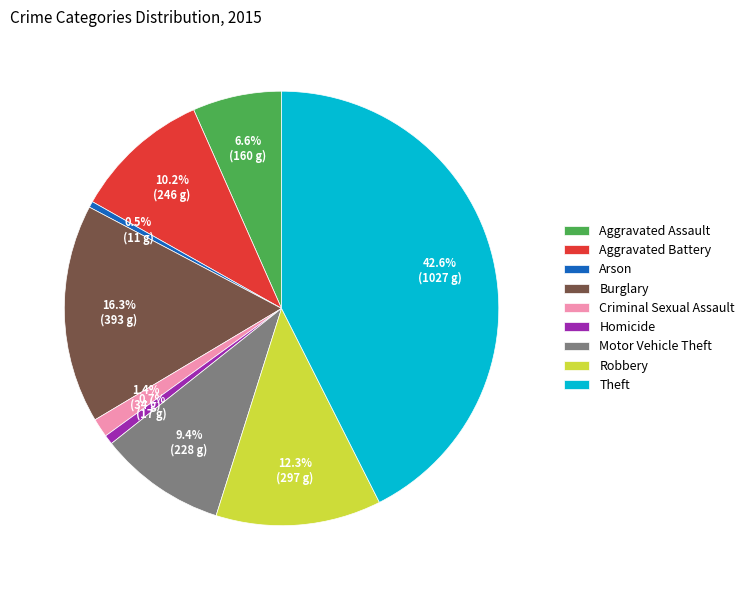

Combined, do Criminal Sexual Assault and Theft account for over 50%?

No